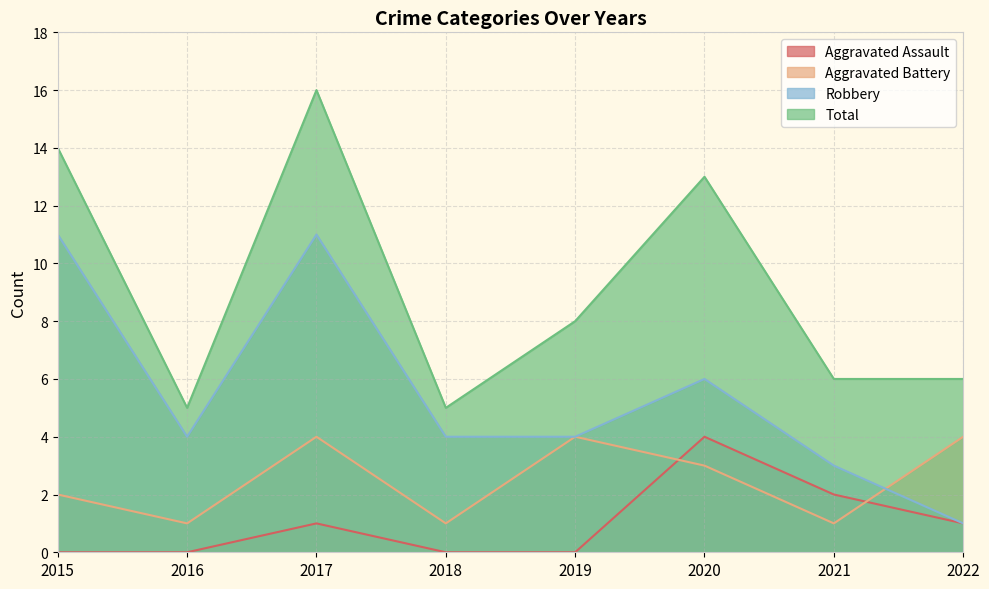

How many lines are shown in the chart?

4